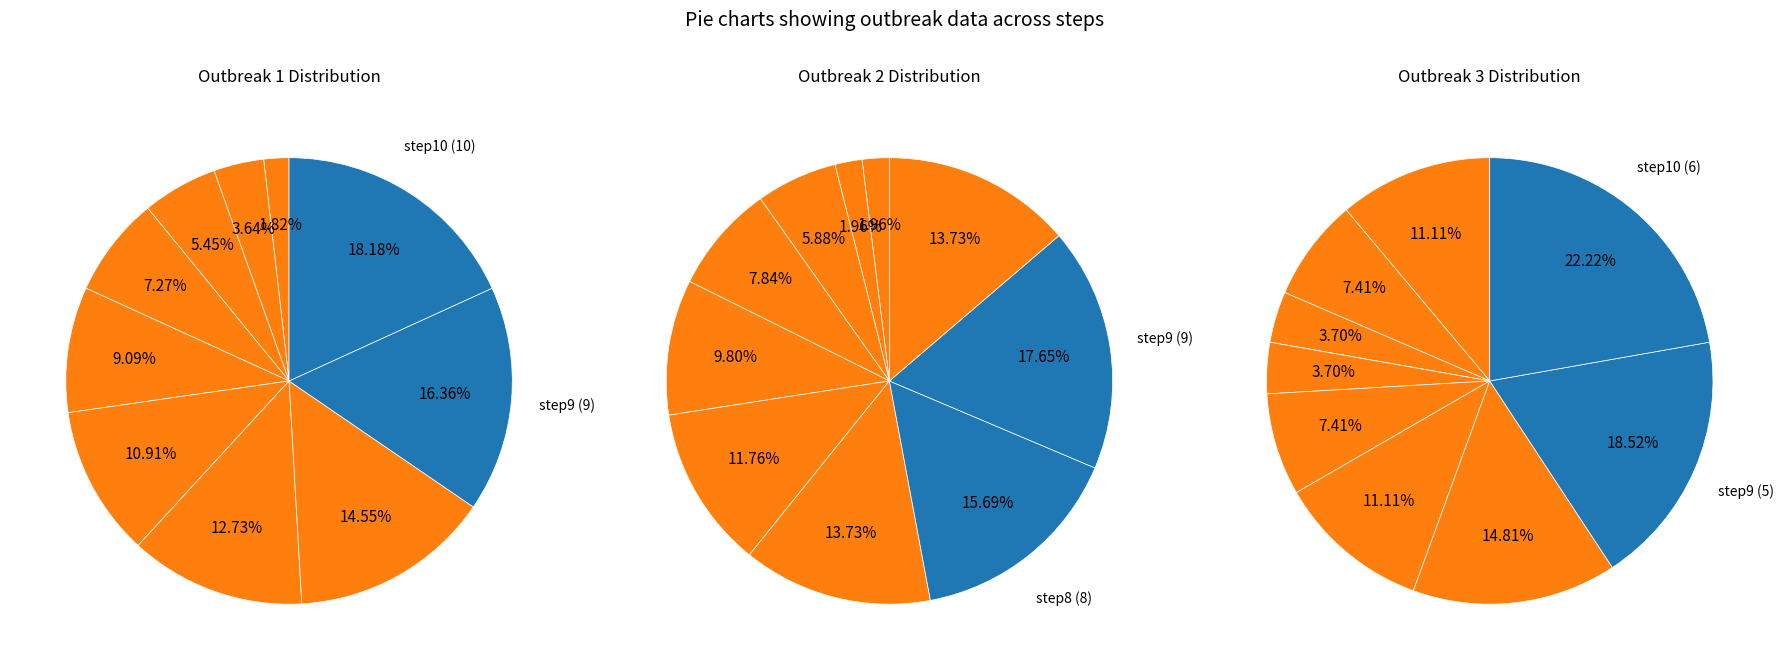

To the nearest percent, what percentage of the pie is step9?

18%